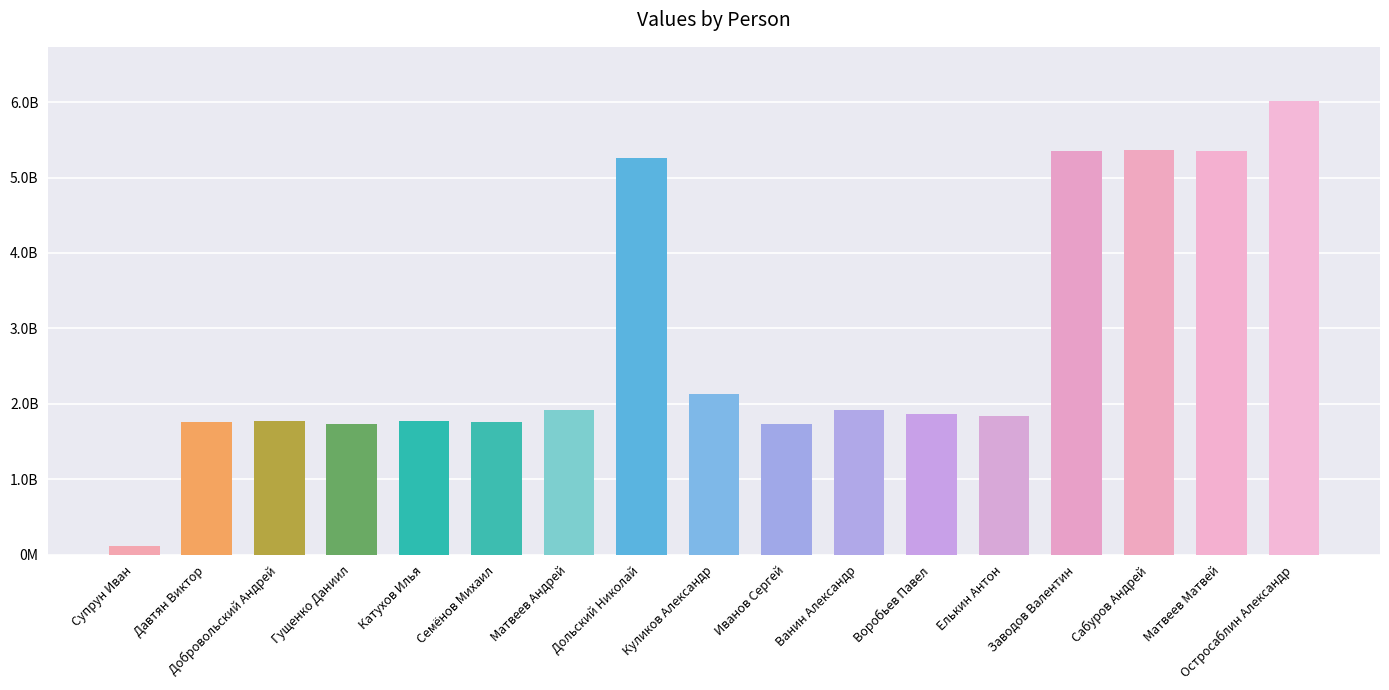

Does the chart contain any negative values?

No